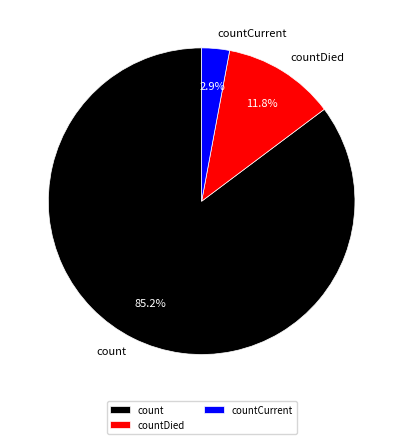

What is the smallest slice in the pie chart?

countCurrent